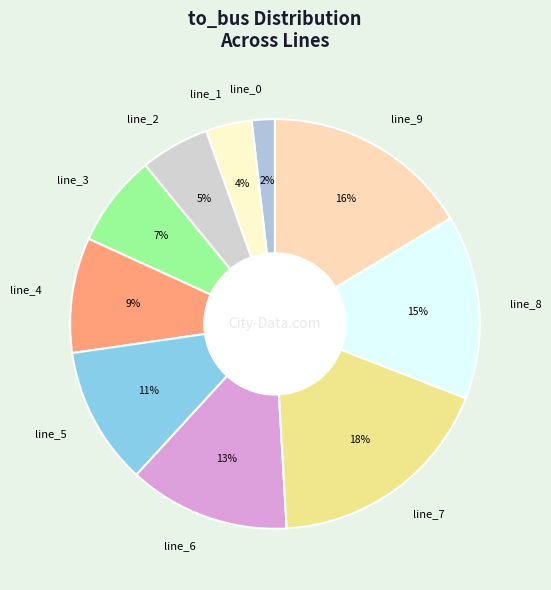

Count the number of slices in the pie.

10